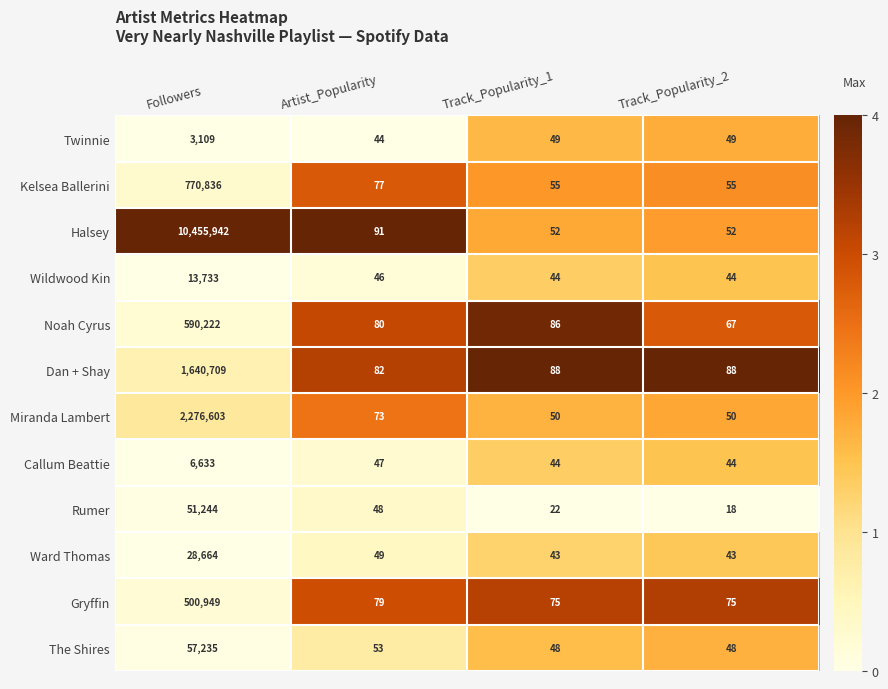

What is the maximum value shown in the chart?

10455942